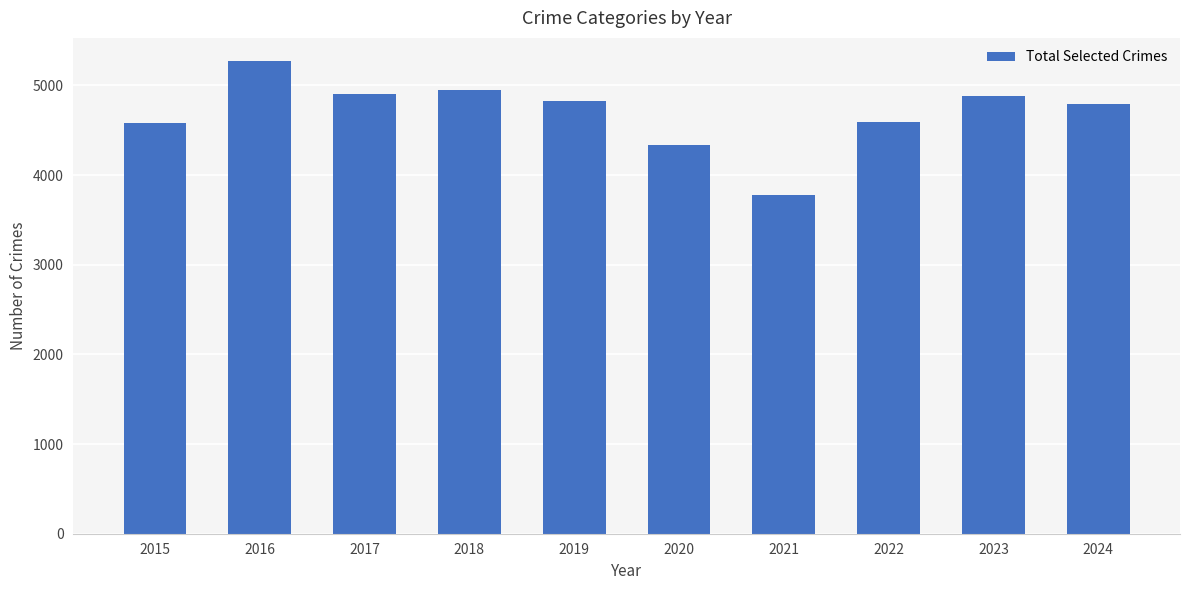

What is the smallest value displayed?

3777